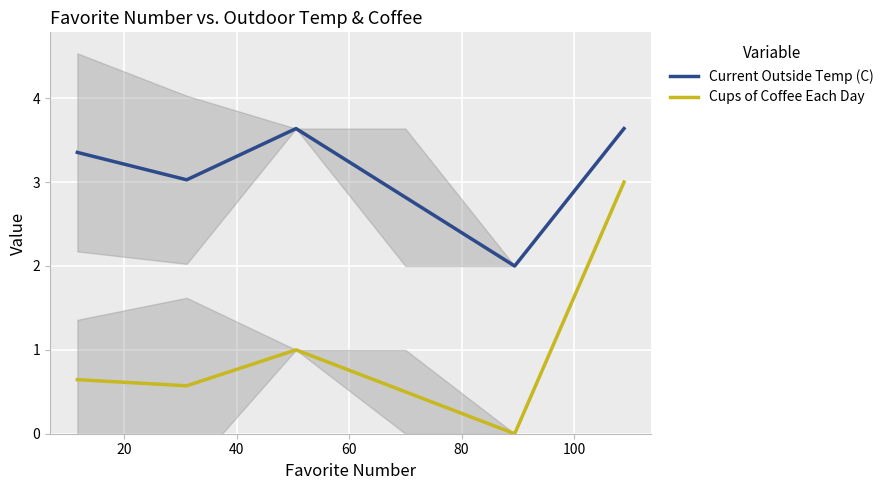

True or false: Current Outside Temp (C) and Cups of Coffee Each Day intersect in this chart.

False